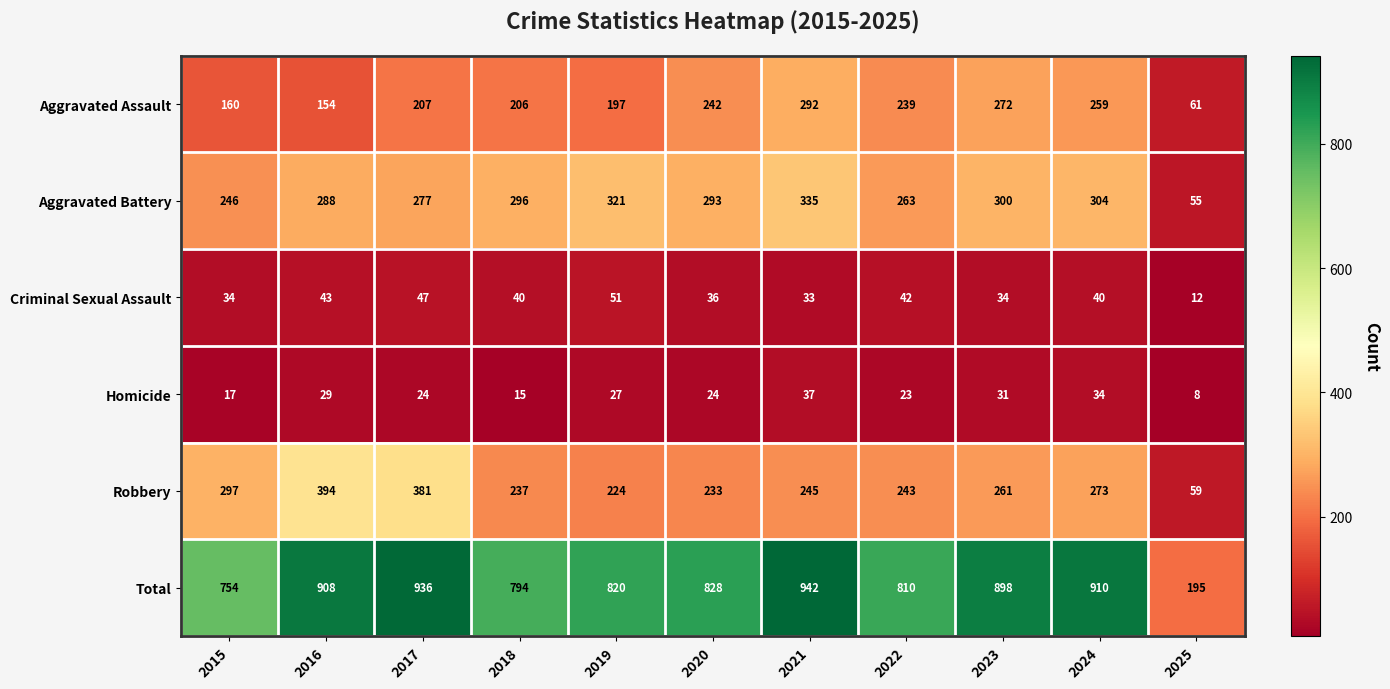

Which series has the largest range (max minus min)?

Total